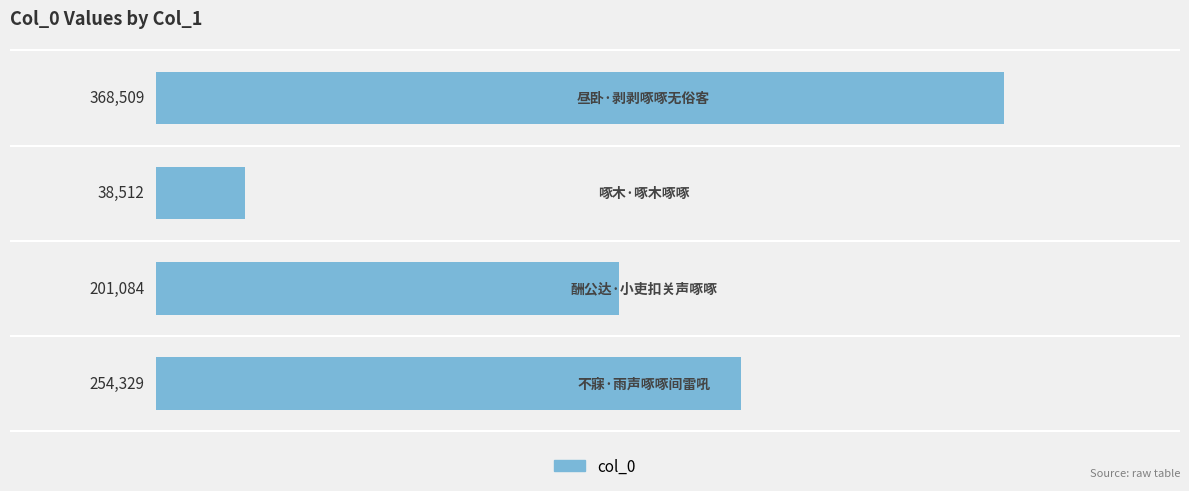

How many data points are less than 254329?

2